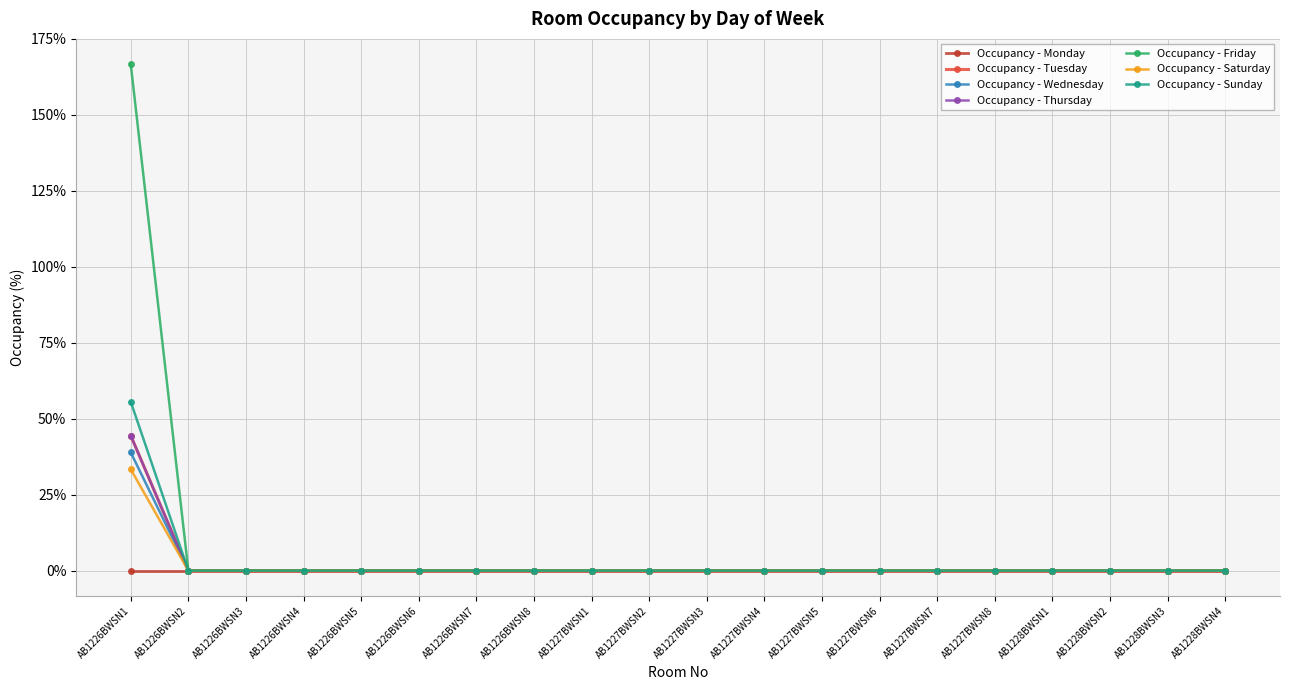

Is this an area chart (filled region under the line)?

No